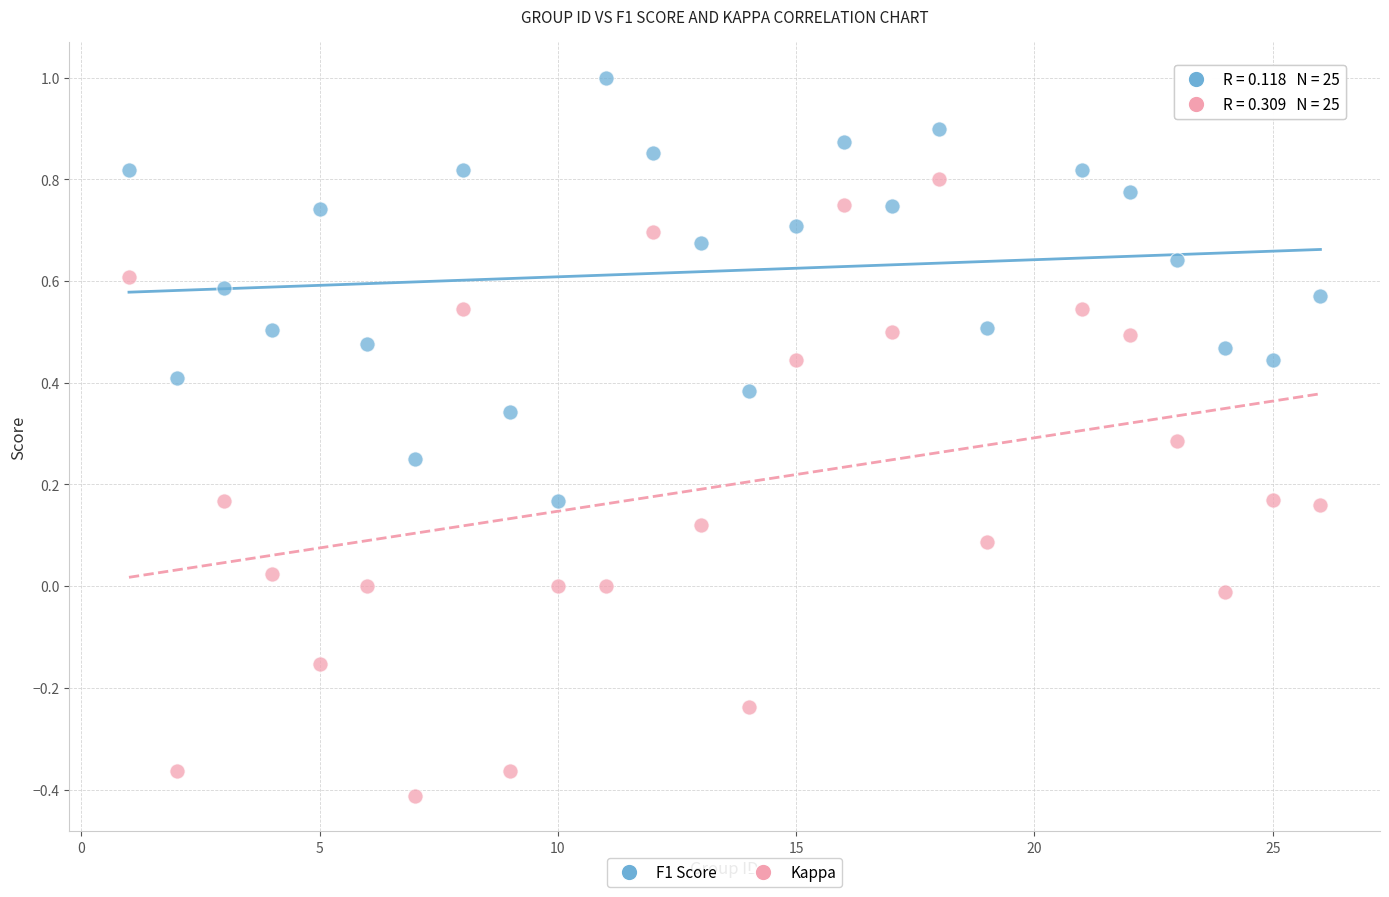

Which series contains the highest Y value?

F1 Score